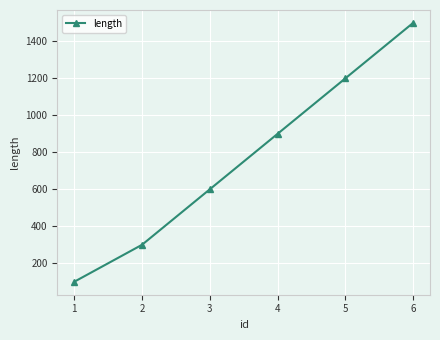

Reading left to right, list all the values displayed in this chart.

1=100	2=300	3=600	4=900	5=1200	6=1500